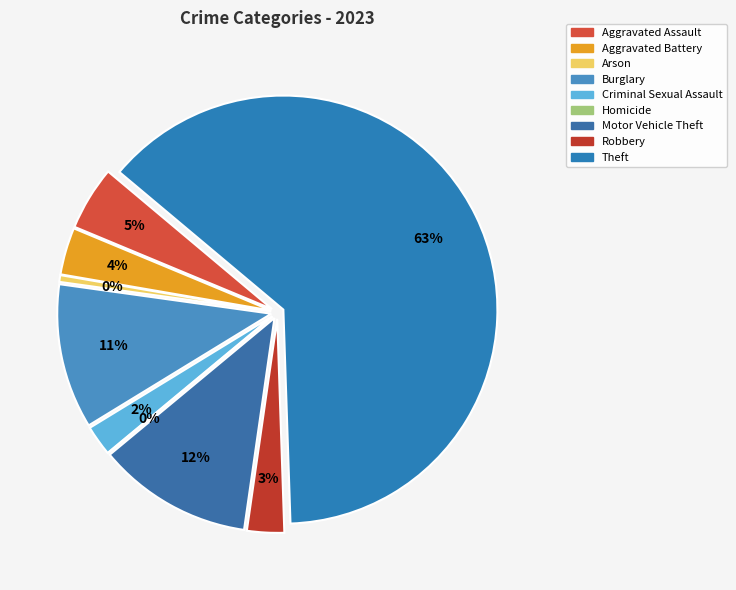

Count the number of slices in the pie.

9